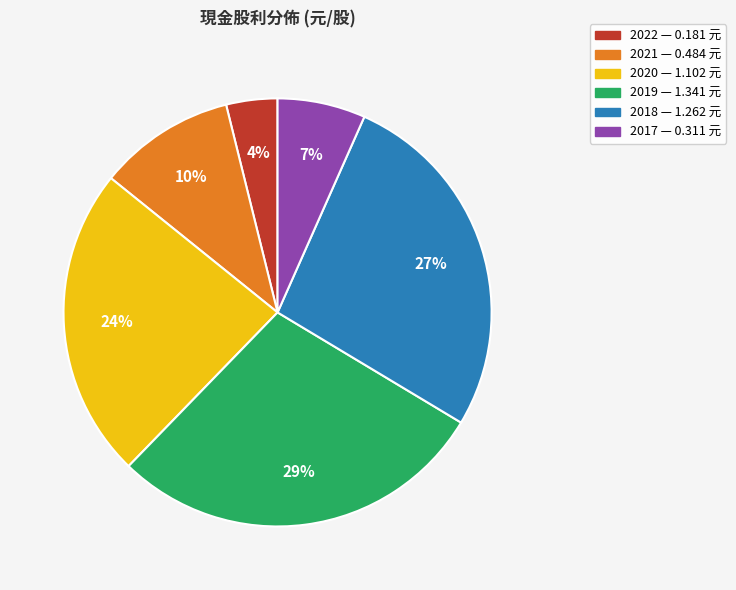

Does any single category account for the majority?

No